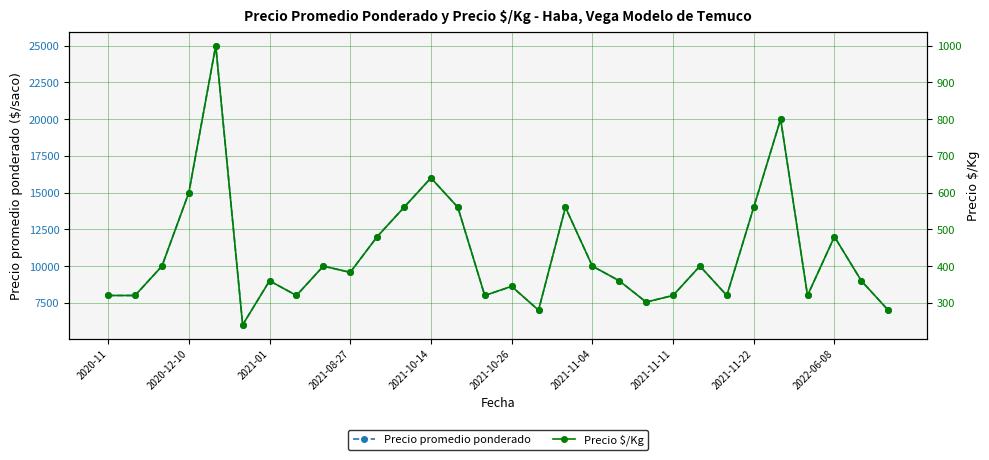

True or false: Precio $/Kg has more than 0 points higher than both neighbors.

True